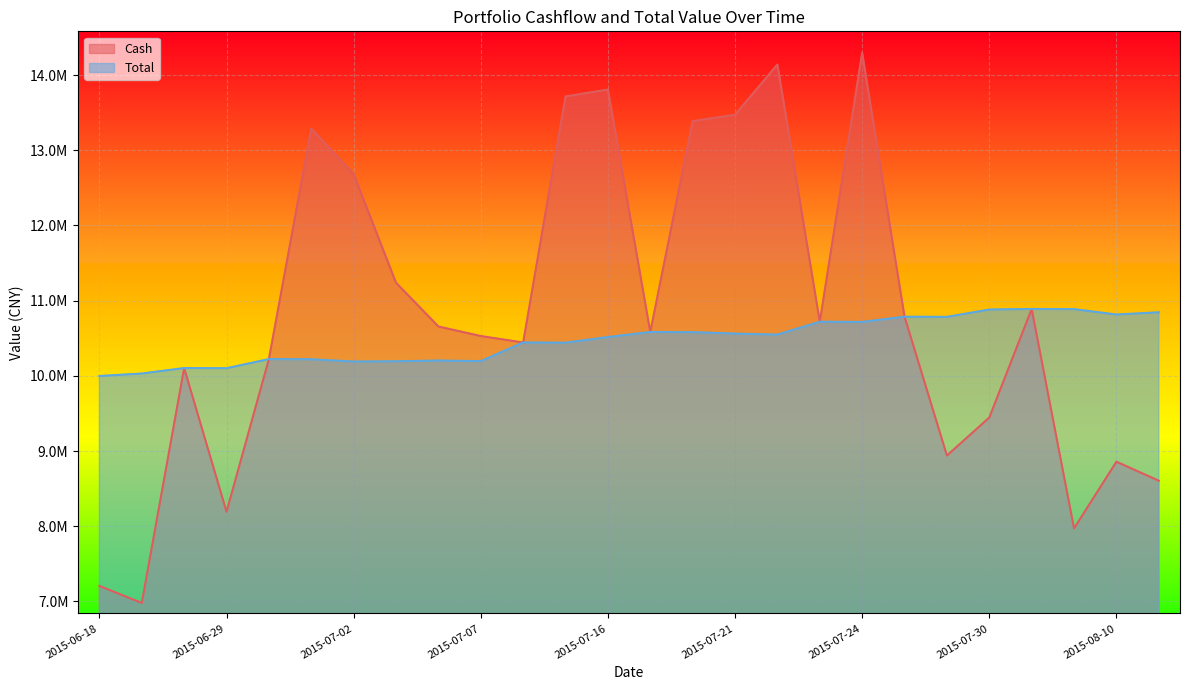

Between 2015-06-29 and 2015-07-30, which is larger?

2015-07-30